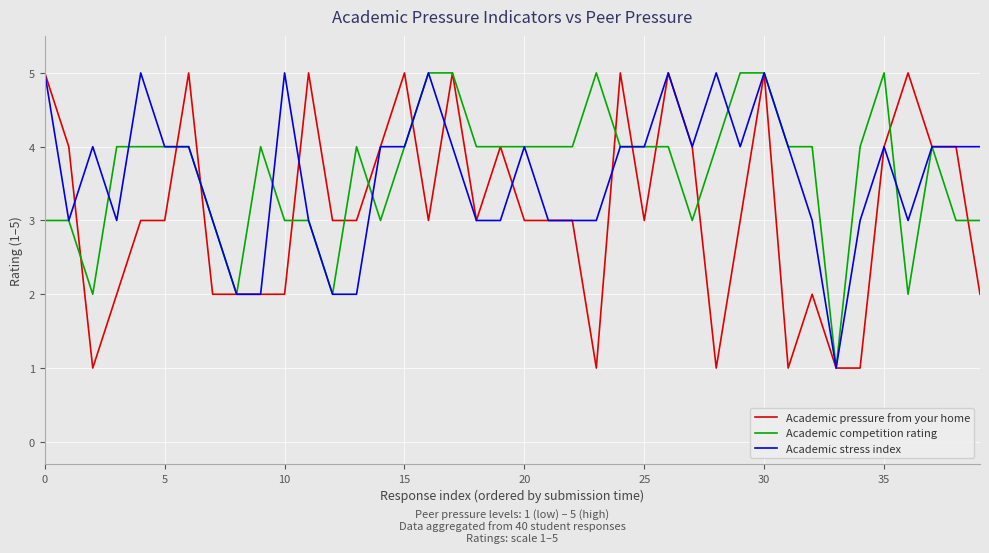

What is the difference between the maximum and minimum values in the Academic pressure from your home series?

4